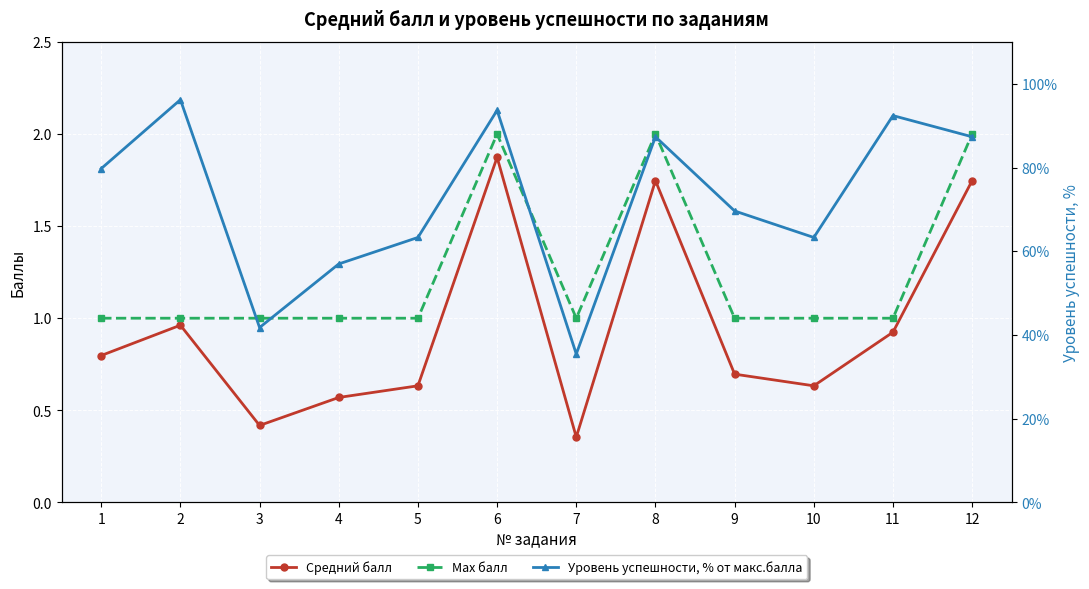

Reading left to right, what are all the values shown in this chart?

Средний балл: 0.8	1.0	0.4	0.6	0.6	1.9	0.4	1.7	0.7	0.6	0.9	1.7
Max балл: 1.0	1.0	1.0	1.0	1.0	2.0	1.0	2.0	1.0	1.0	1.0	2.0
Уровень успешности, % от макс.балла: 79.7	96.2	41.8	57.0	63.3	93.7	35.4	87.3	69.6	63.3	92.4	87.3